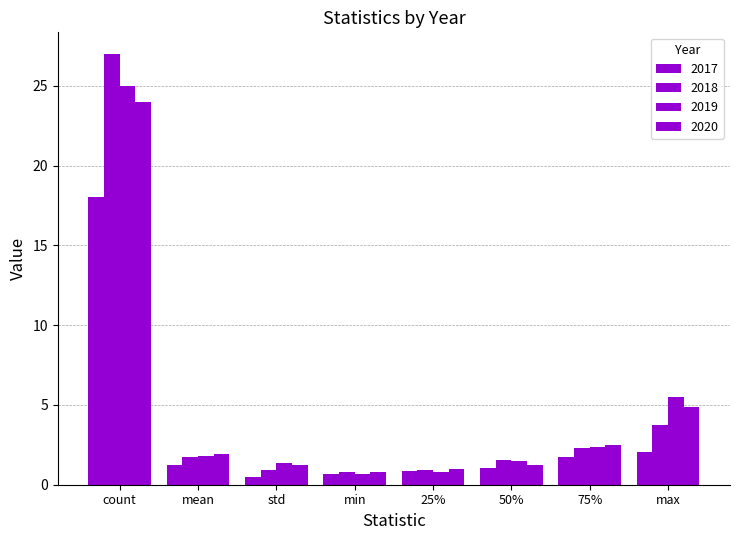

What is the difference between the highest and lowest values at max?

3.5